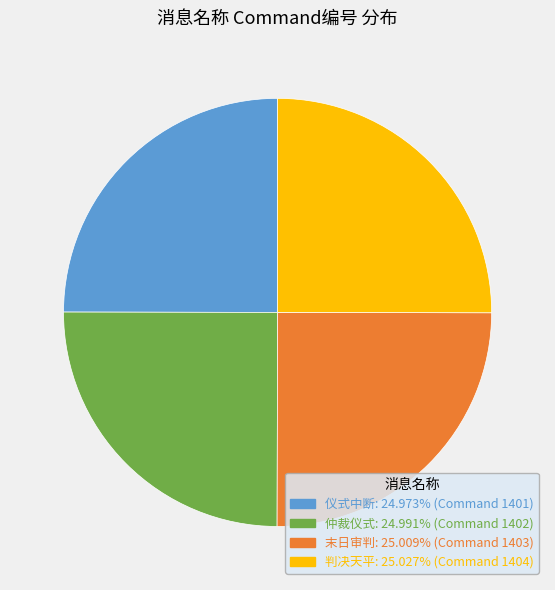

Approximately how many times larger is the value at 判决天平 compared to 仪式中断?

1.0